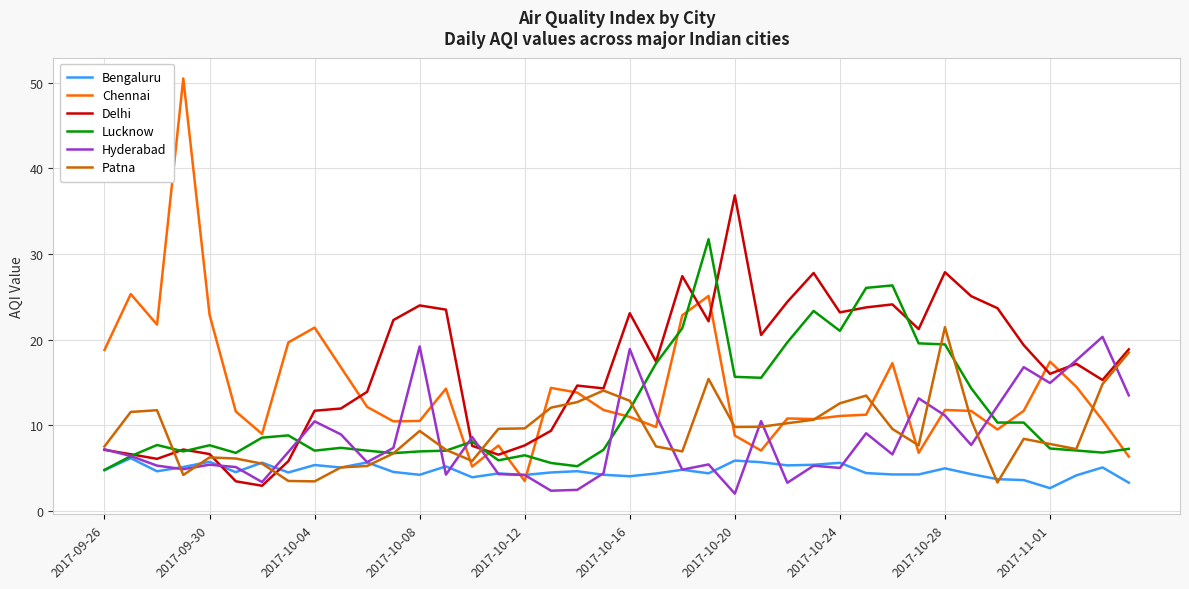

What is the smallest value displayed?

2.0